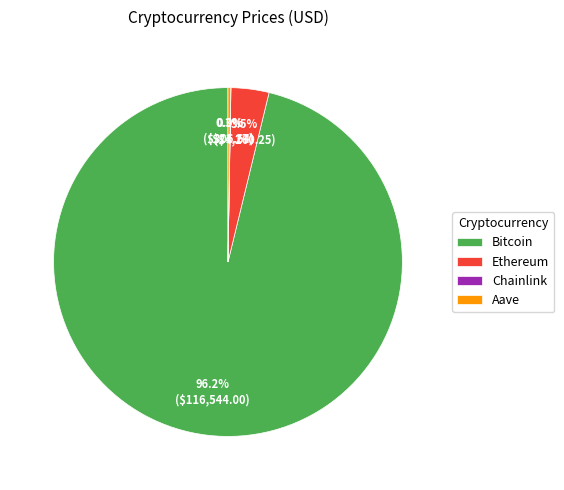

Does Bitcoin represent more than half of the total?

Yes